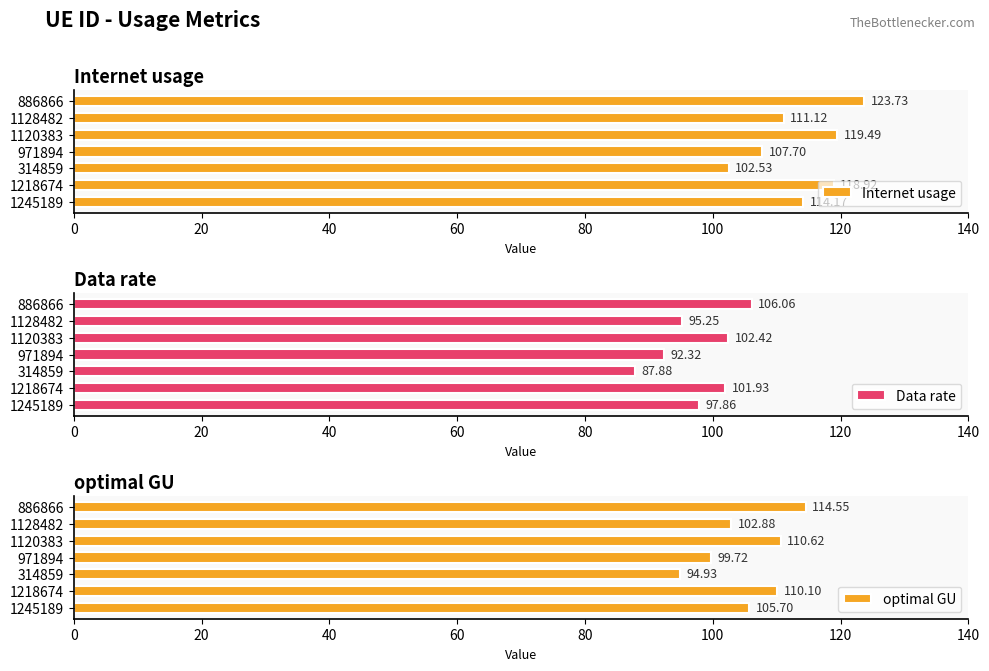

What is the minimum value for Internet usage?

102.5